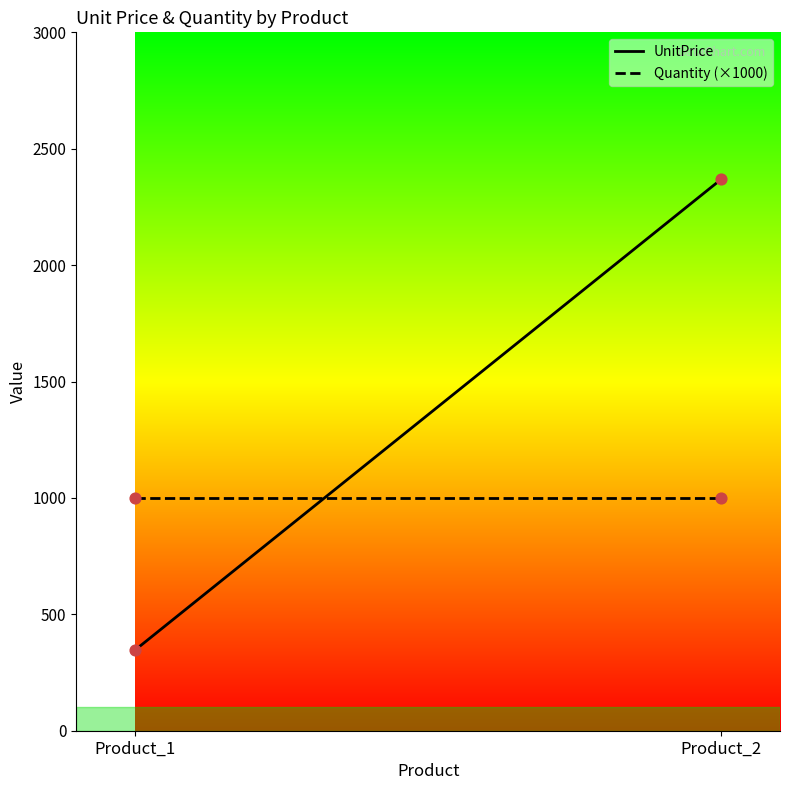

Which series has the widest spread of Y values?

UnitPrice